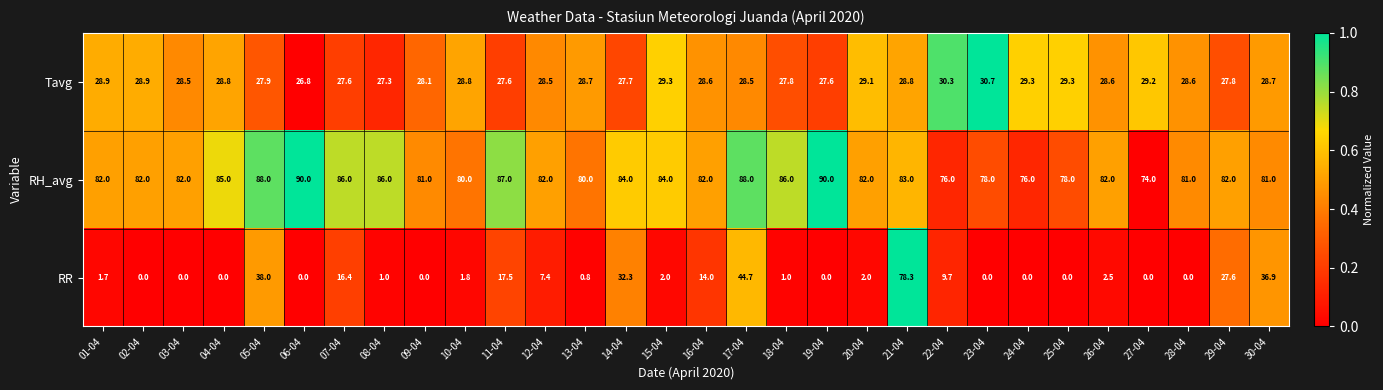

Which series has the largest total across all categories?

RH_avg